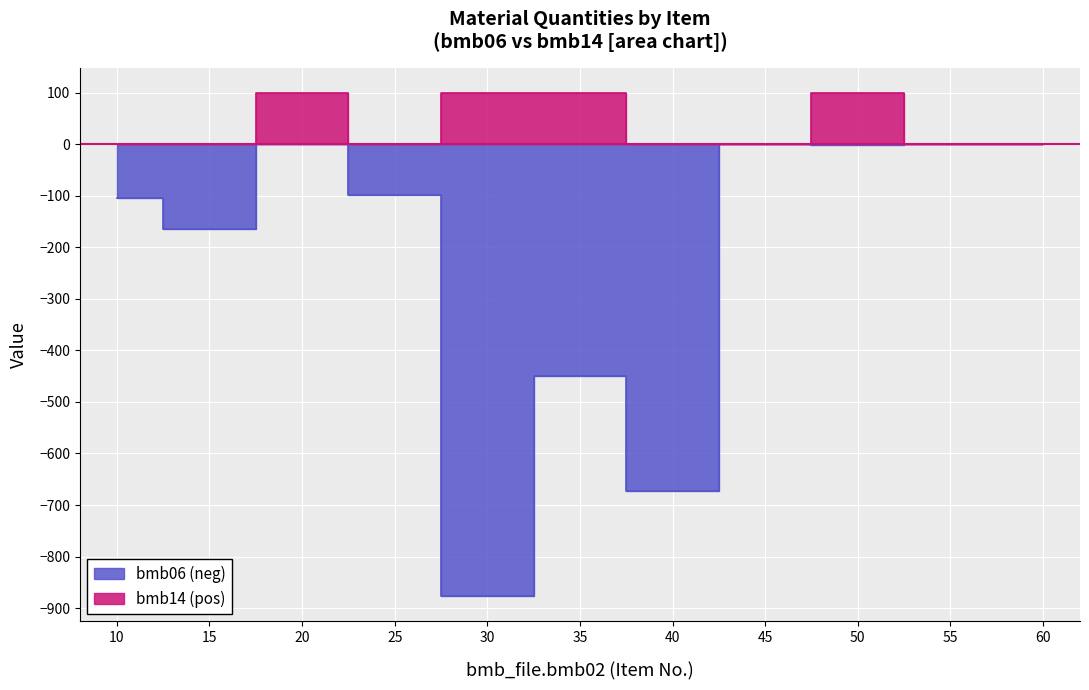

Does the chart display data point markers on the line(s)?

No